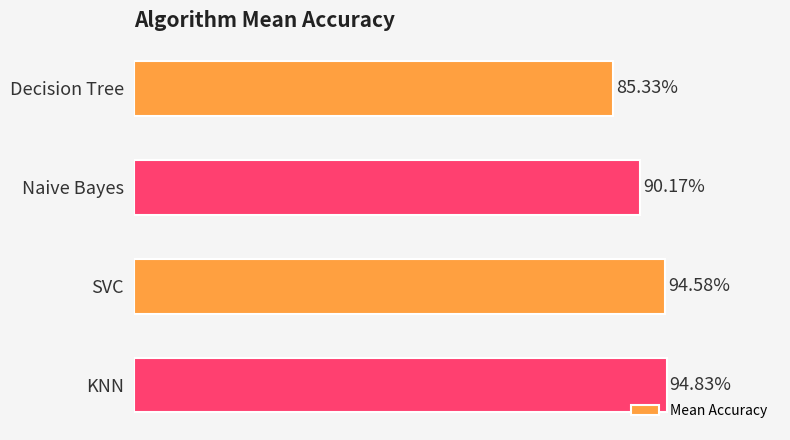

Rank the categories by value from lowest to highest.

0, 1, 2, 3